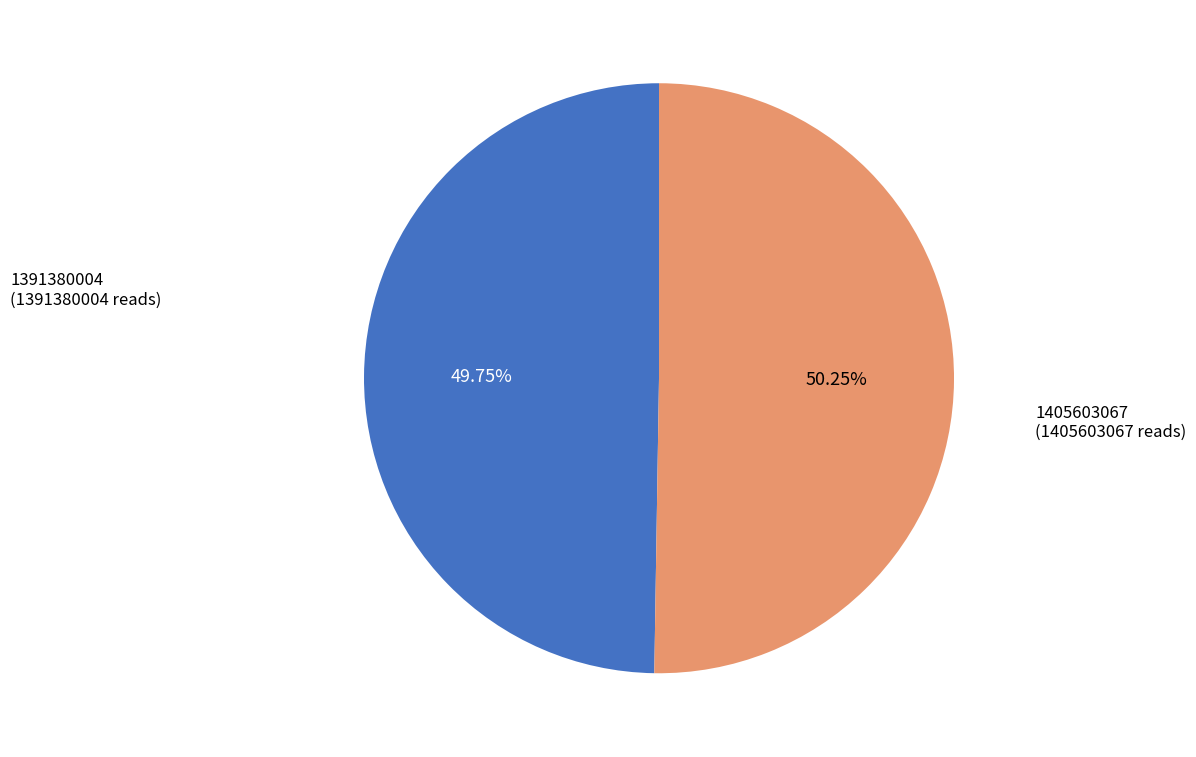

What is the smallest slice in the pie chart?

1391380004